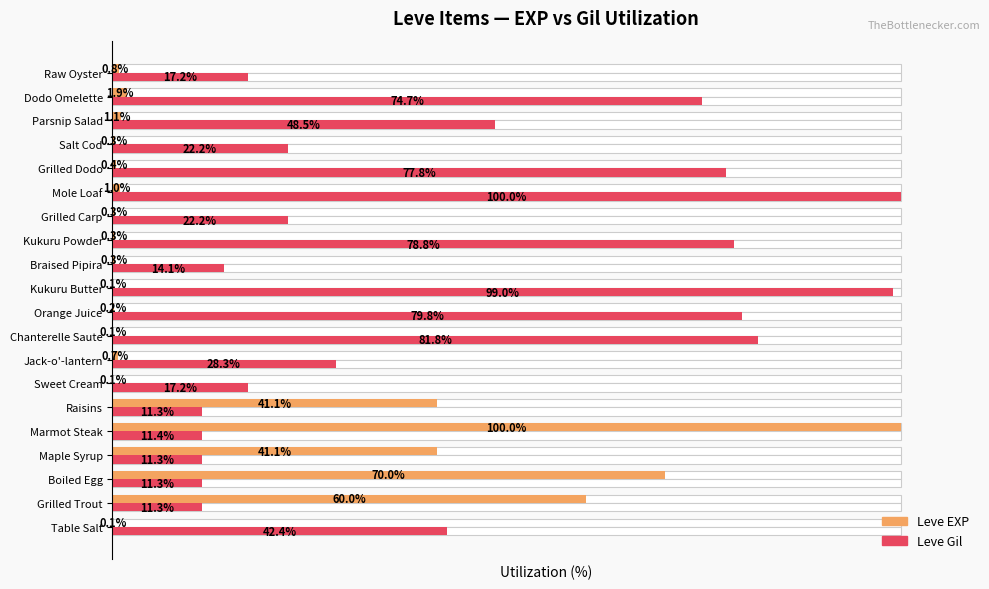

Is it true that Leve Gil equals 15.7 at Marmot Steak?

False